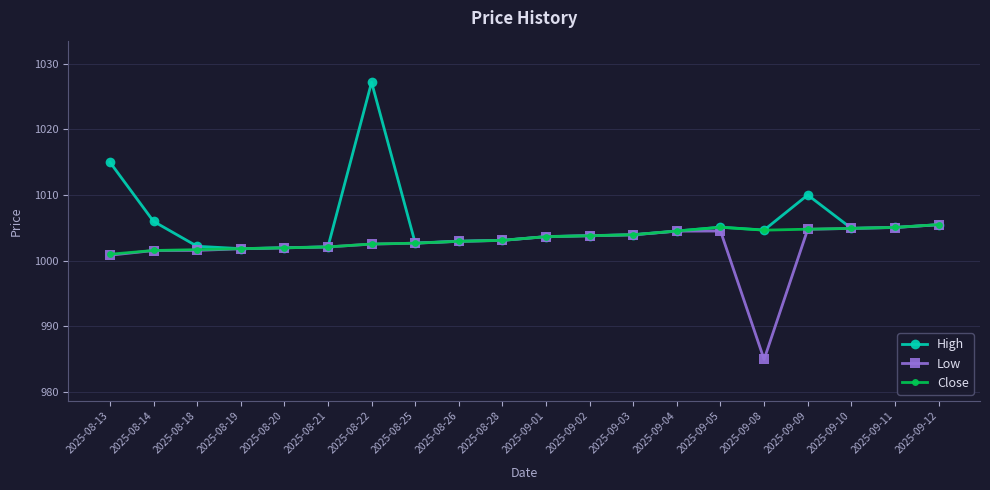

What is the total value across all series at 2025-08-13?

3016.8